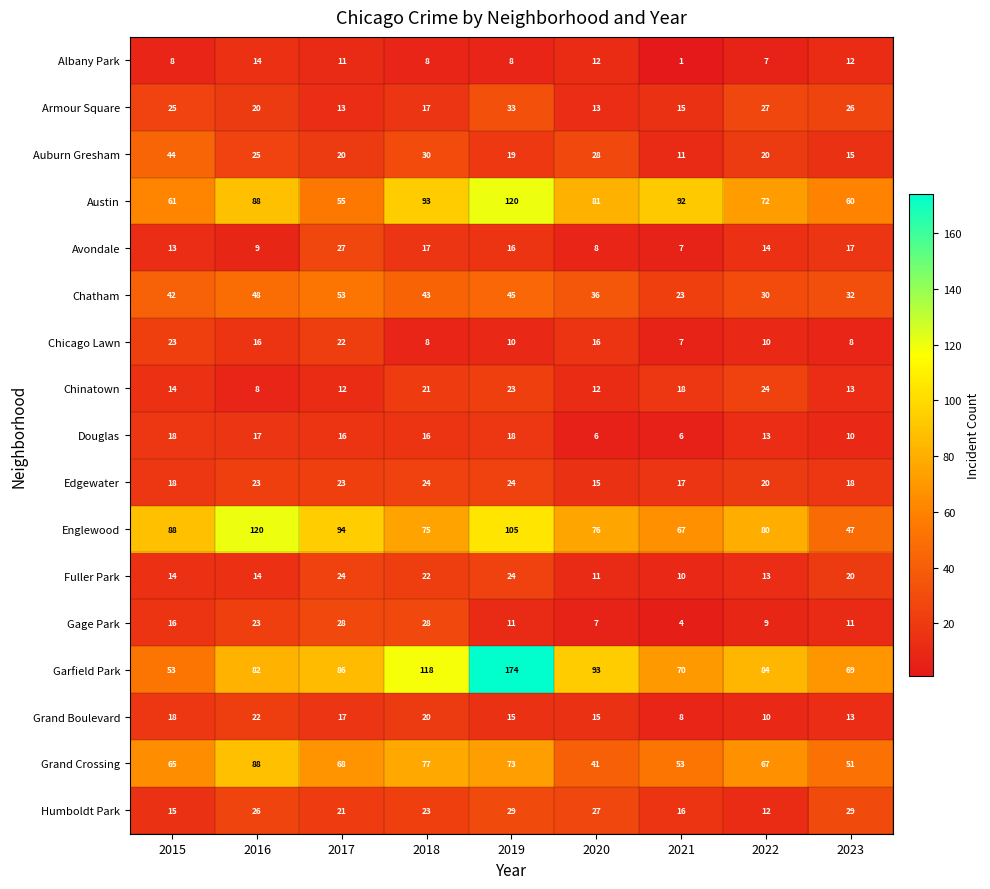

What is the spread (max minus min) of values at 2016?

112